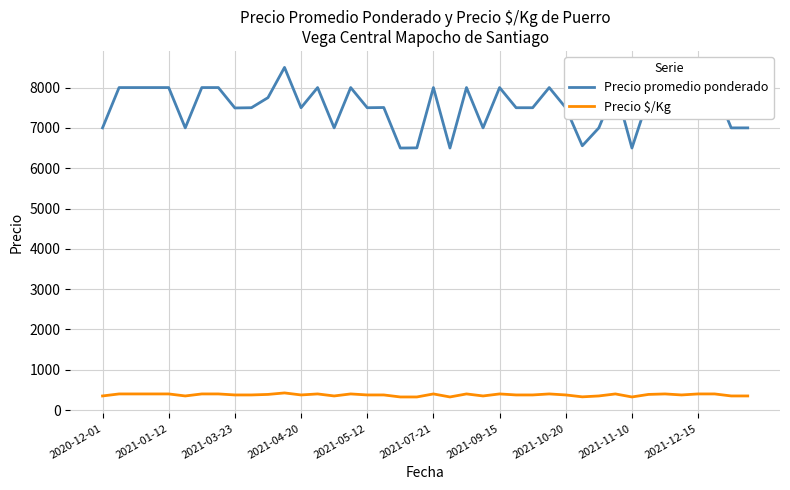

True or false: Precio promedio ponderado and Precio $/Kg intersect in this chart.

False